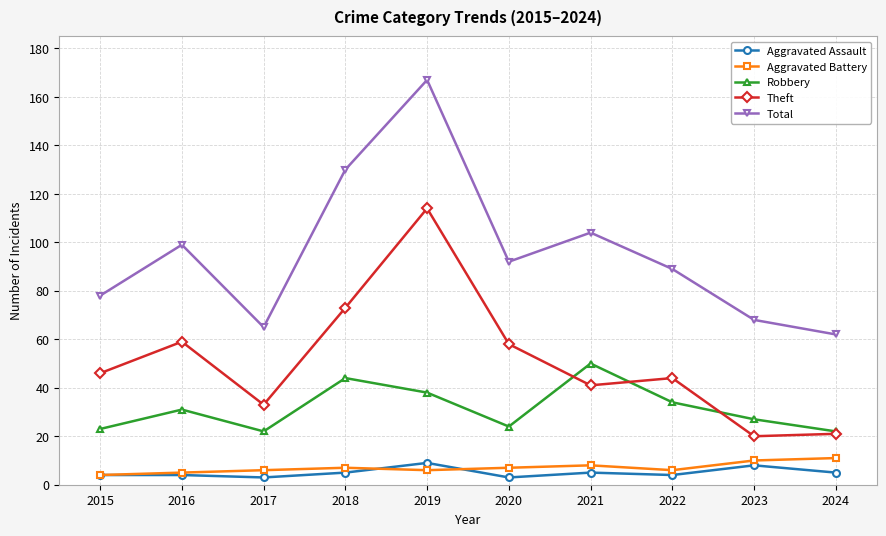

Reading right to left, what are all the values shown in this chart?

Aggravated Assault: 2024=5	2023=8	2022=4	2021=5	2020=3	2019=9	2018=5	2017=3	2016=4	2015=4
Aggravated Battery: 2024=11	2023=10	2022=6	2021=8	2020=7	2019=6	2018=7	2017=6	2016=5	2015=4
Robbery: 2024=22	2023=27	2022=34	2021=50	2020=24	2019=38	2018=44	2017=22	2016=31	2015=23
Theft: 2024=21	2023=20	2022=44	2021=41	2020=58	2019=114	2018=73	2017=33	2016=59	2015=46
Total: 2024=62	2023=68	2022=89	2021=104	2020=92	2019=167	2018=130	2017=65	2016=99	2015=78